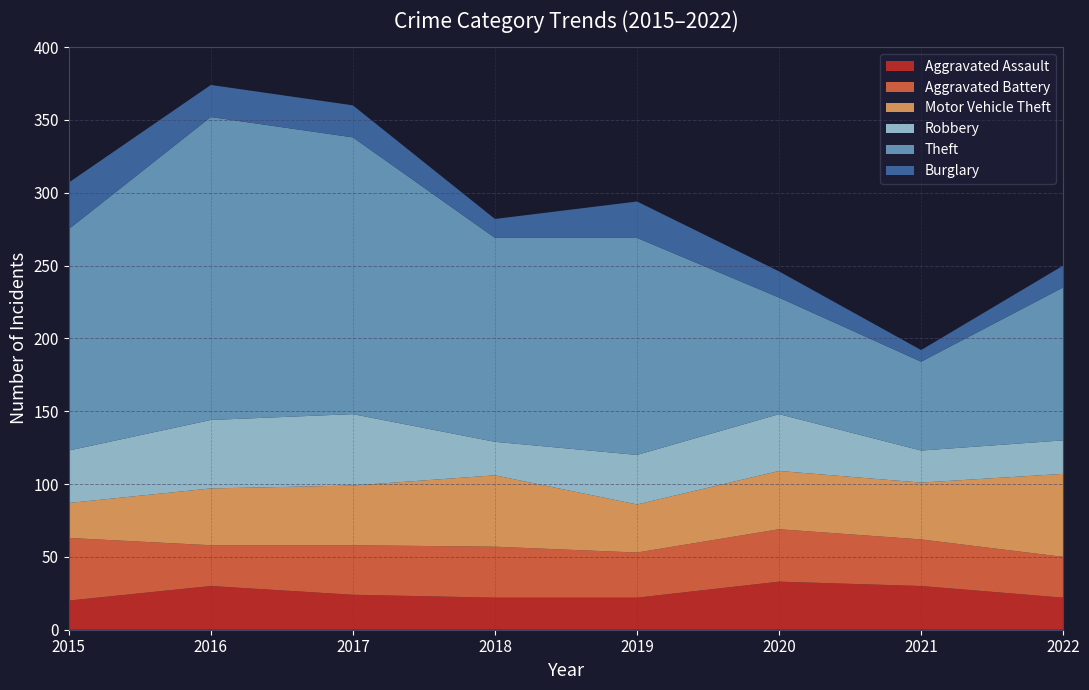

What is the value of the Burglary point at the 1st from the left?

32